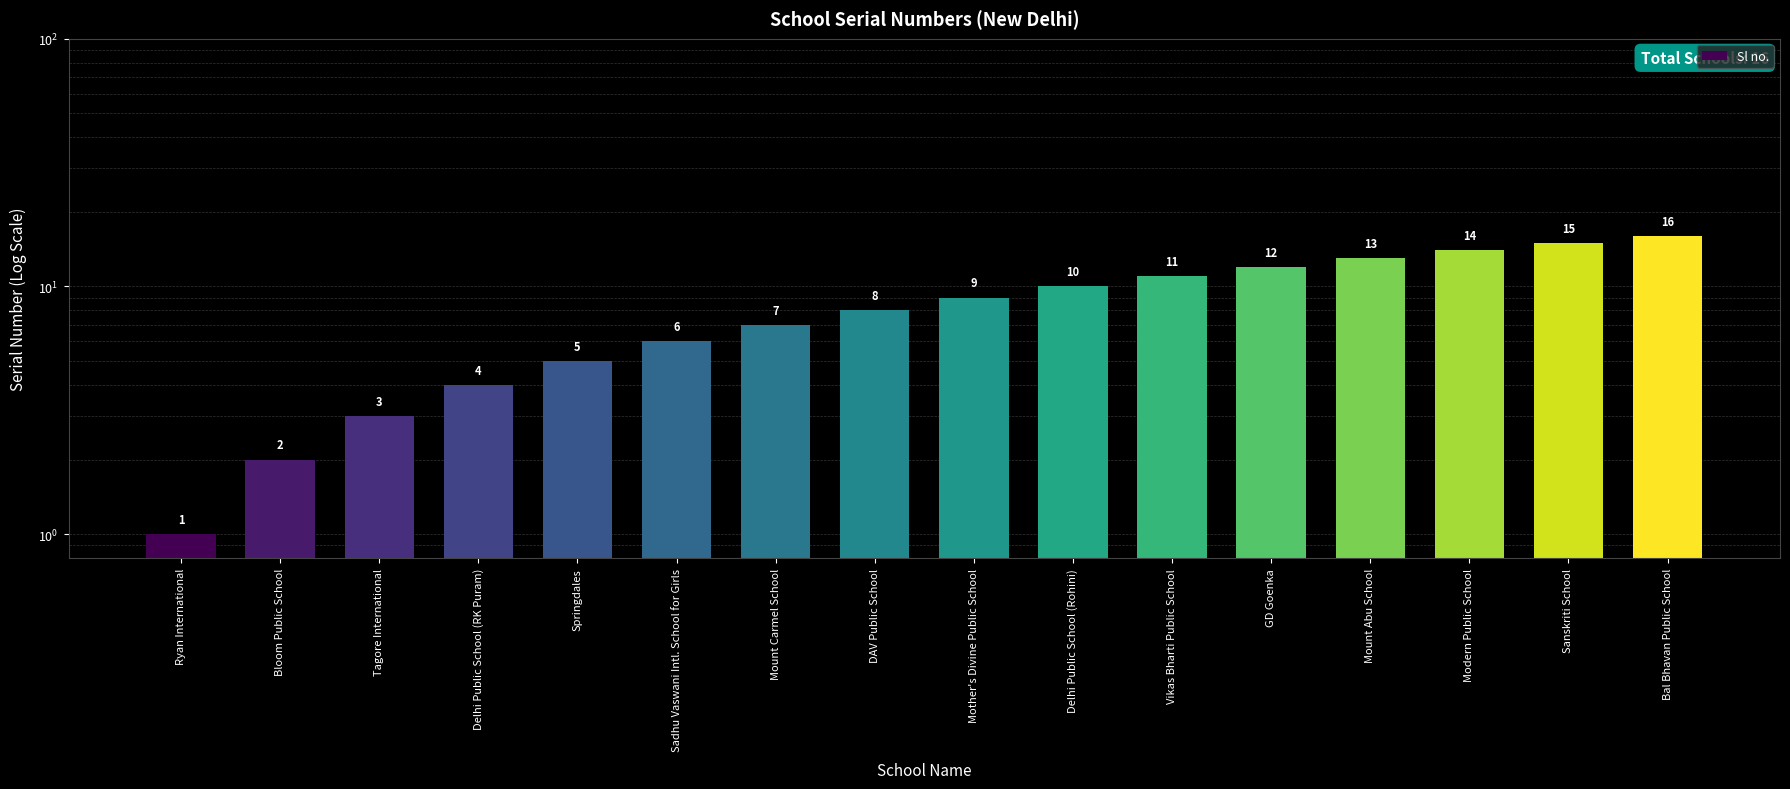

What is the sum of all values?

136